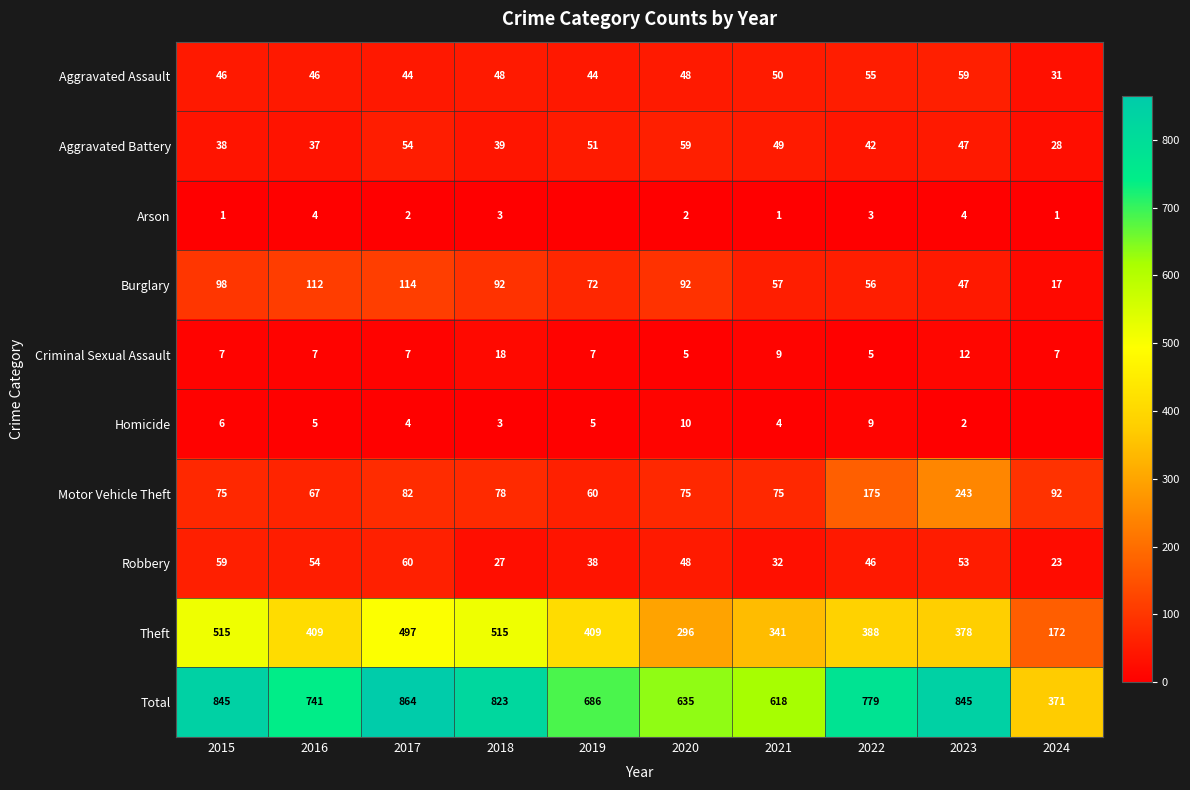

What is the approximate value of Aggravated Assault at 2019?

44